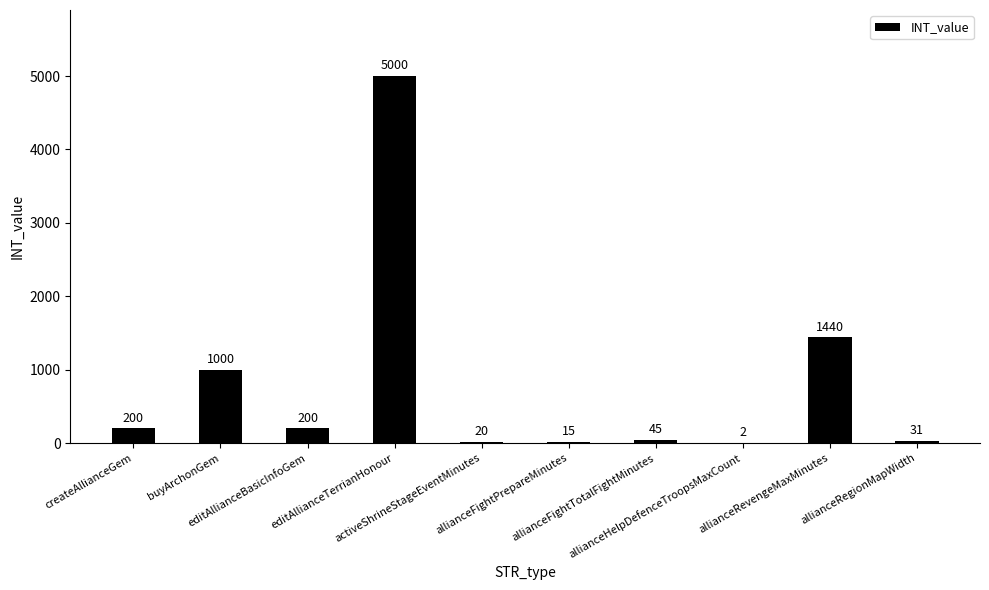

What is the sum of all values?

7953